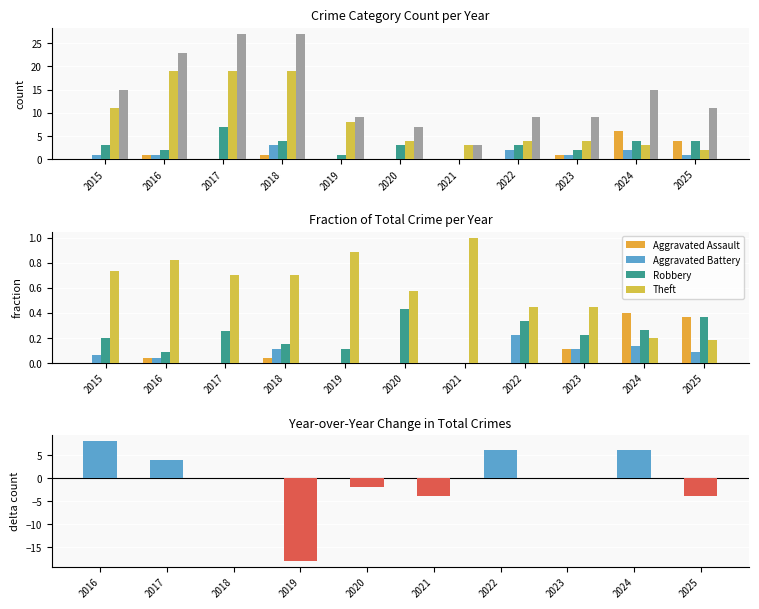

Which series has the widest spread of values?

Total